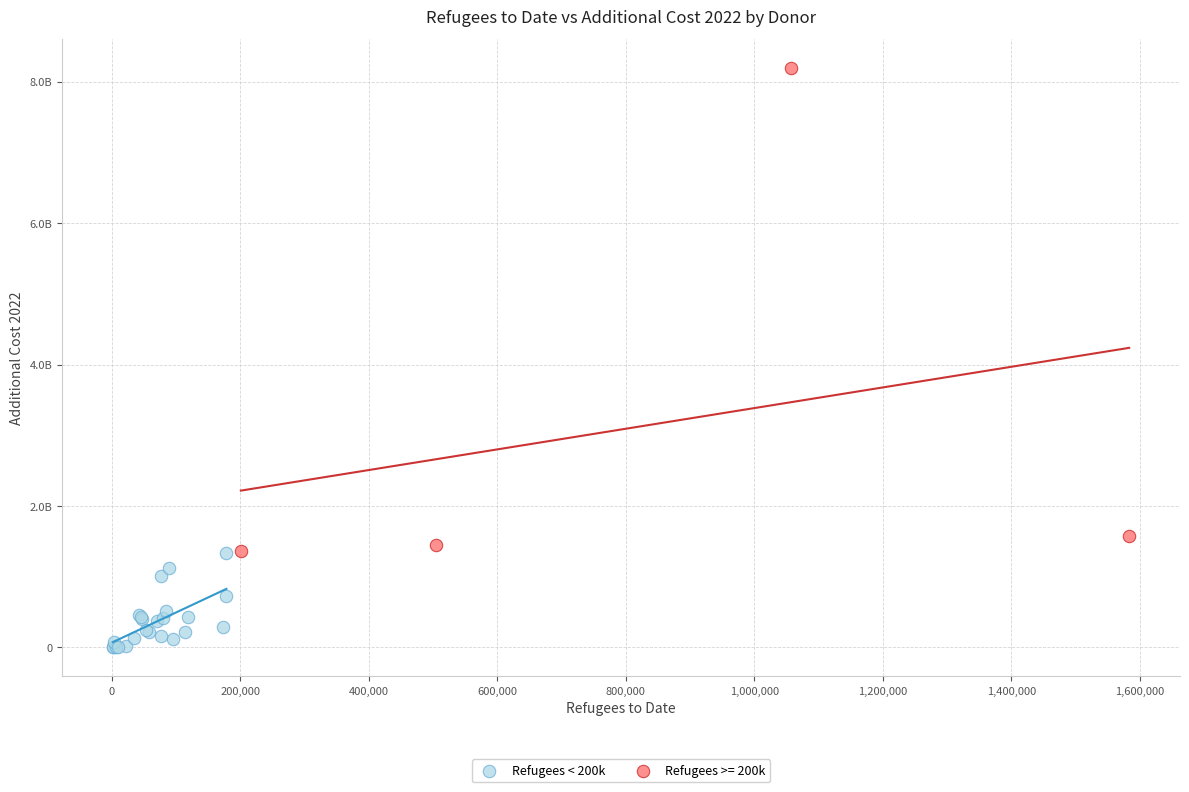

What are all the series names shown in the legend?

Refugees < 200k, Refugees >= 200k